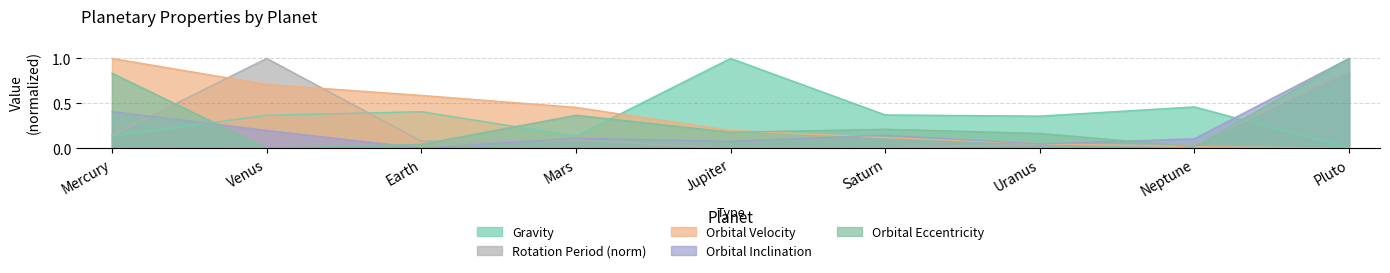

At which category does the chart reach its minimum across all series?

Pluto